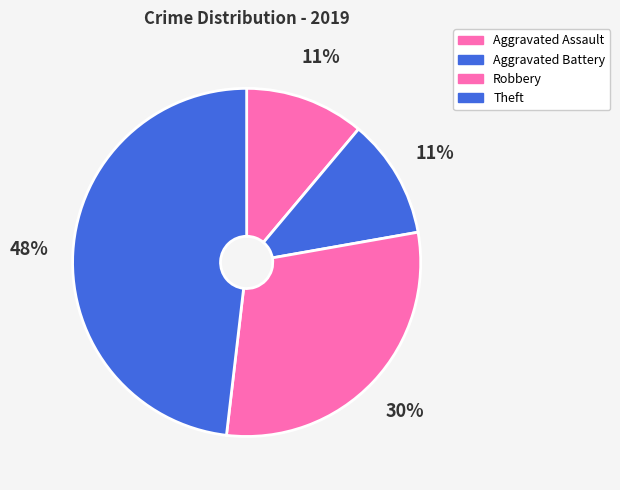

Count the number of slices in the pie.

4